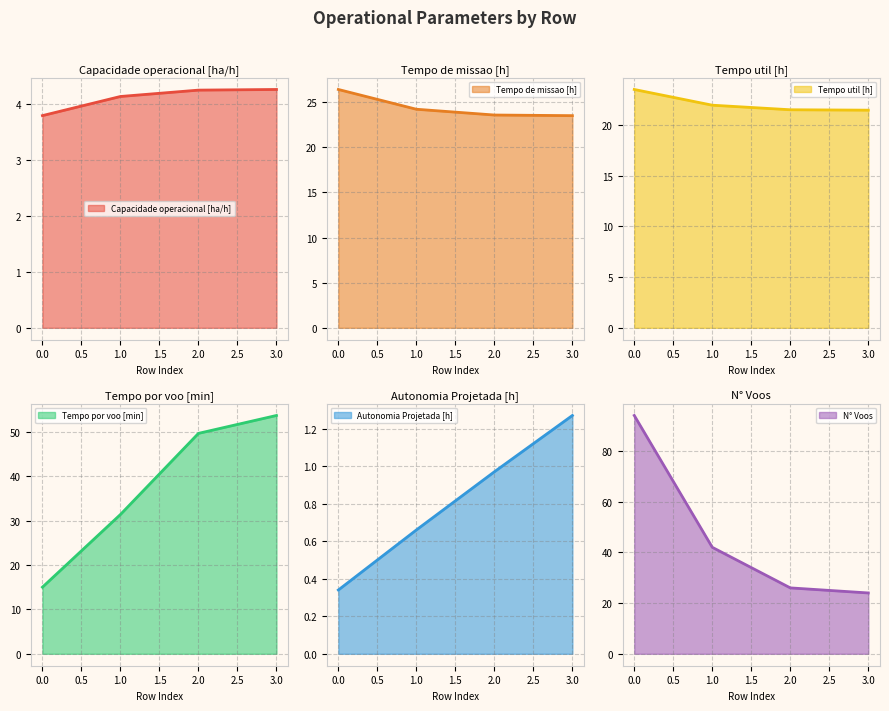

What are all the series names shown in the legend?

Capacidade operacional [ha/h], Tempo de missao [h], Tempo util [h], Tempo por voo [min], Autonomia Projetada [h], N° Voos